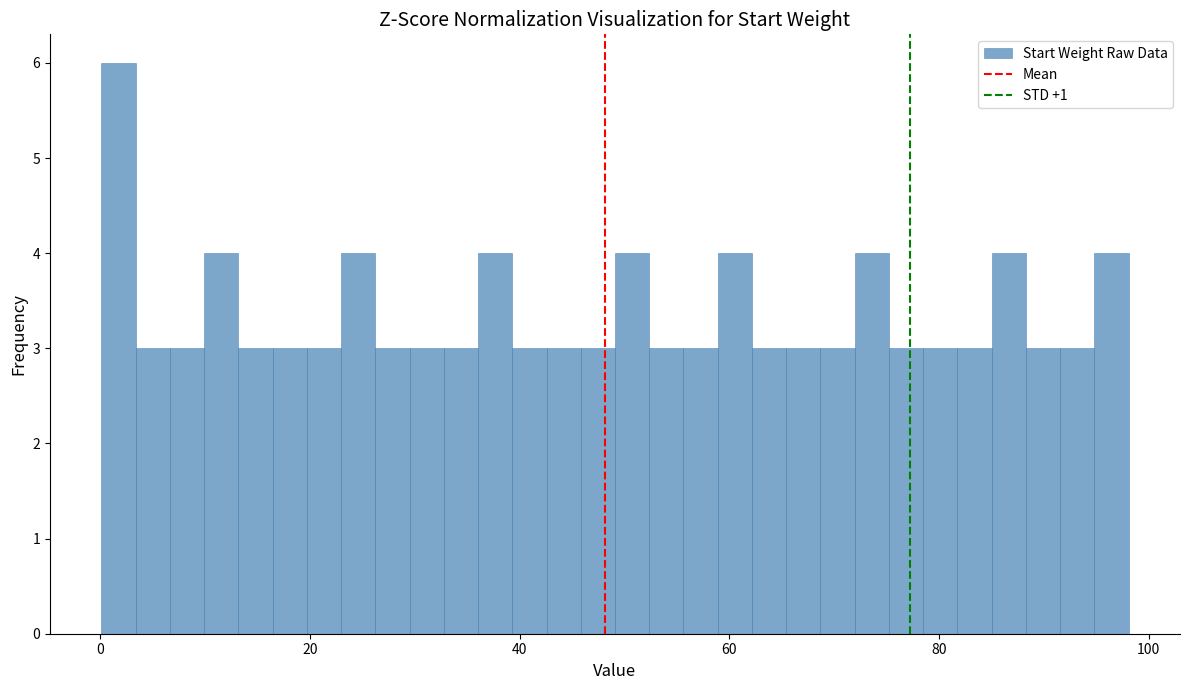

Around what value on the x-axis is the tallest bar? Give the approximate position of its centre, as read against the axis.

2